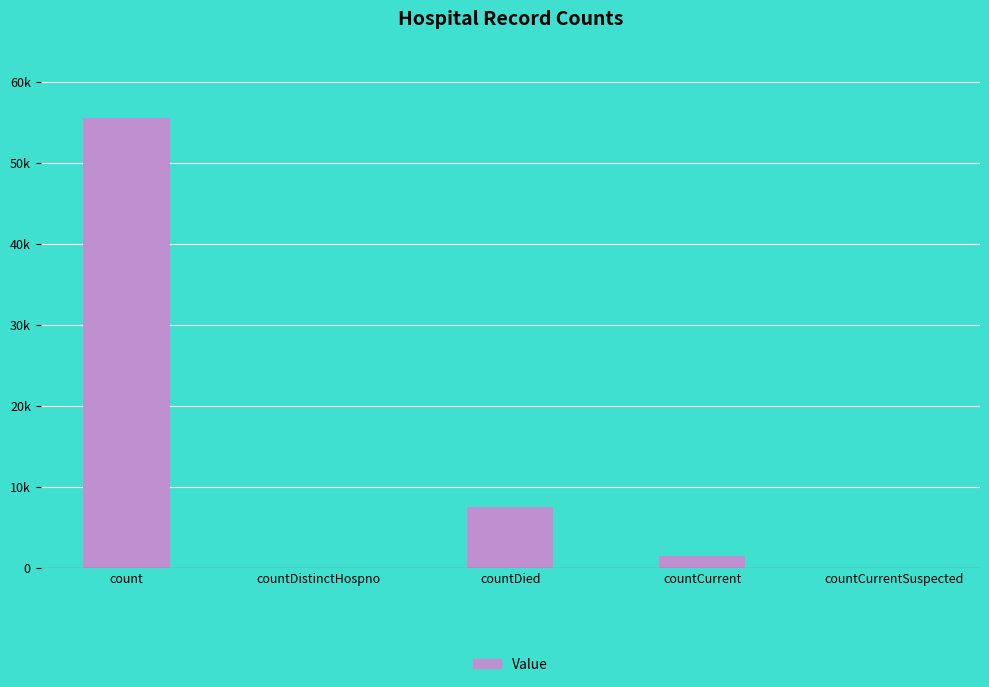

Rank the categories by value from highest to lowest.

count, countDied, countCurrent, countDistinctHospno, countCurrentSuspected